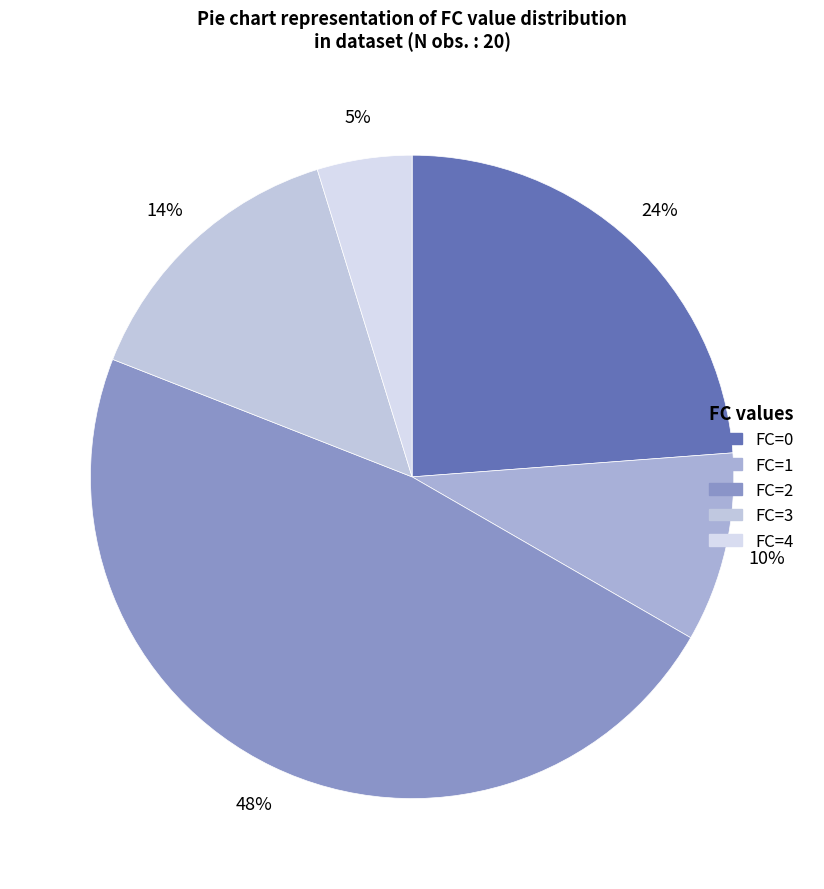

Does FC=2 represent more than half of the total?

No